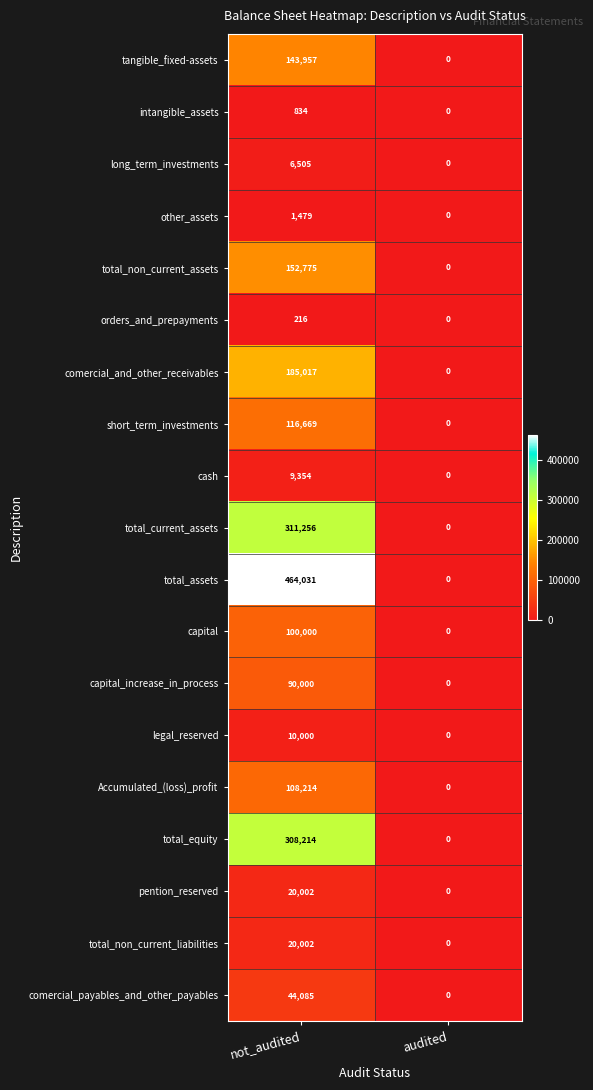

What is the difference between the other_assets values at audited and not_audited?

1479